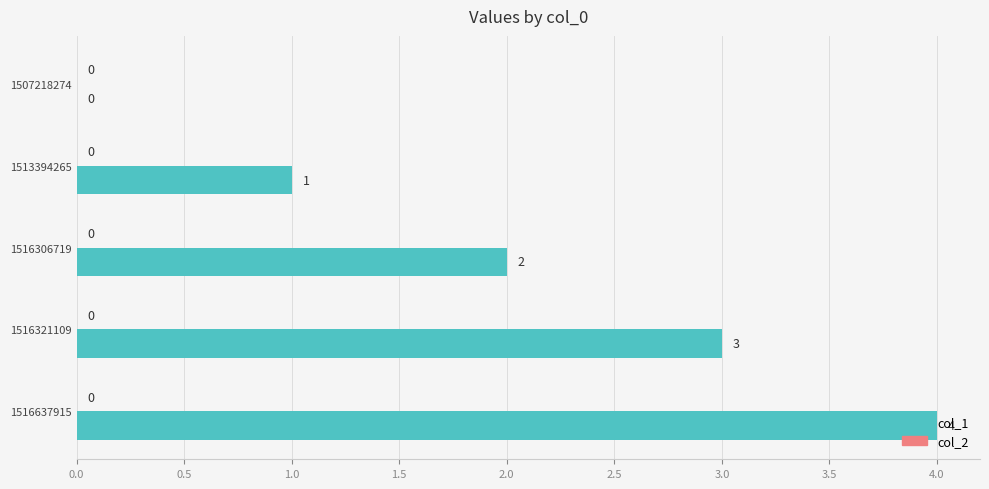

What is the sum of the values at 1516637915 and 1516306719?

6